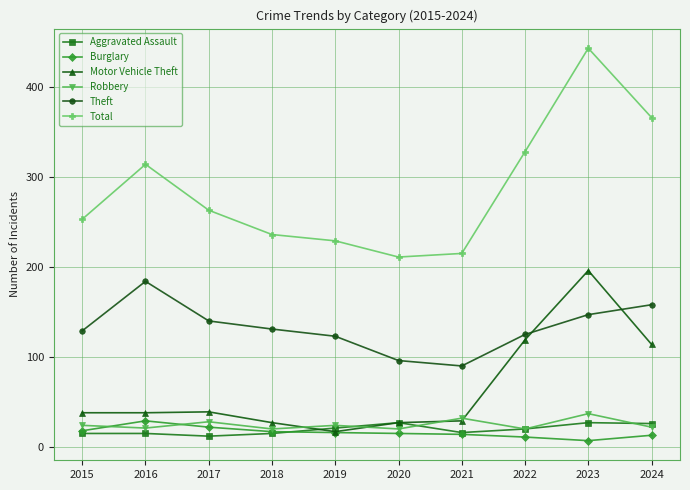

What is the sum of the Total values at 2021 and 2019?

444